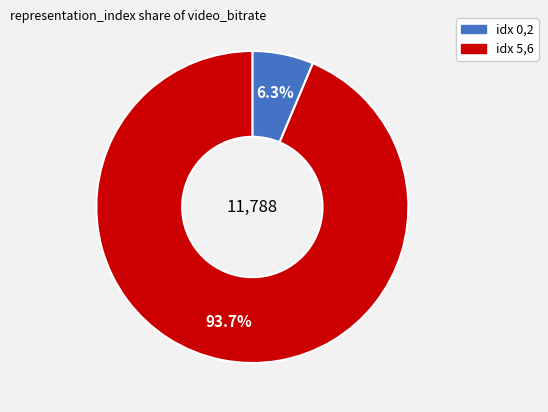

Is there any slice that represents more than half of the pie?

Yes